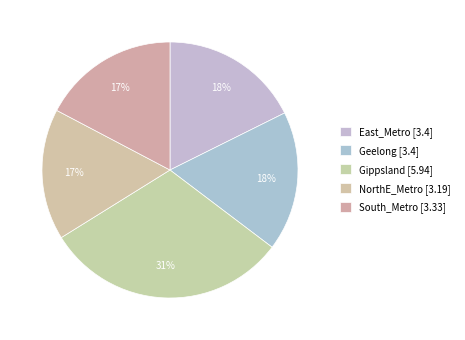

Count the number of slices in the pie.

5